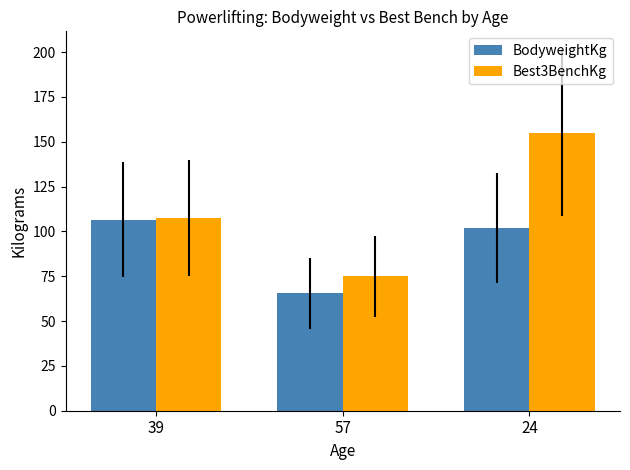

At which category is the sum across all series the highest?

24